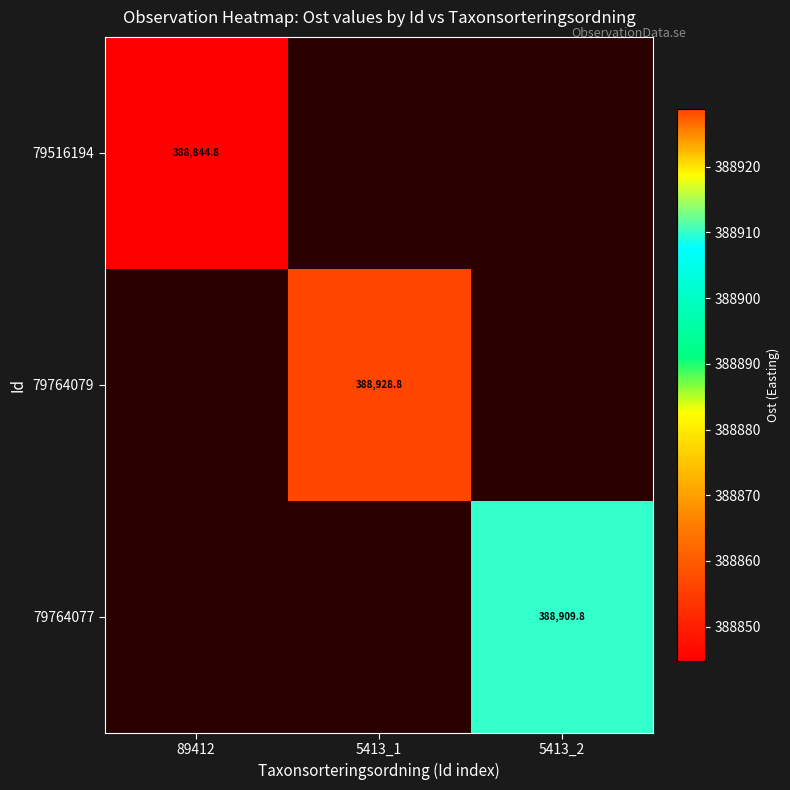

Is it true that 79764079 equals 388928.8 at 5413_1?

True